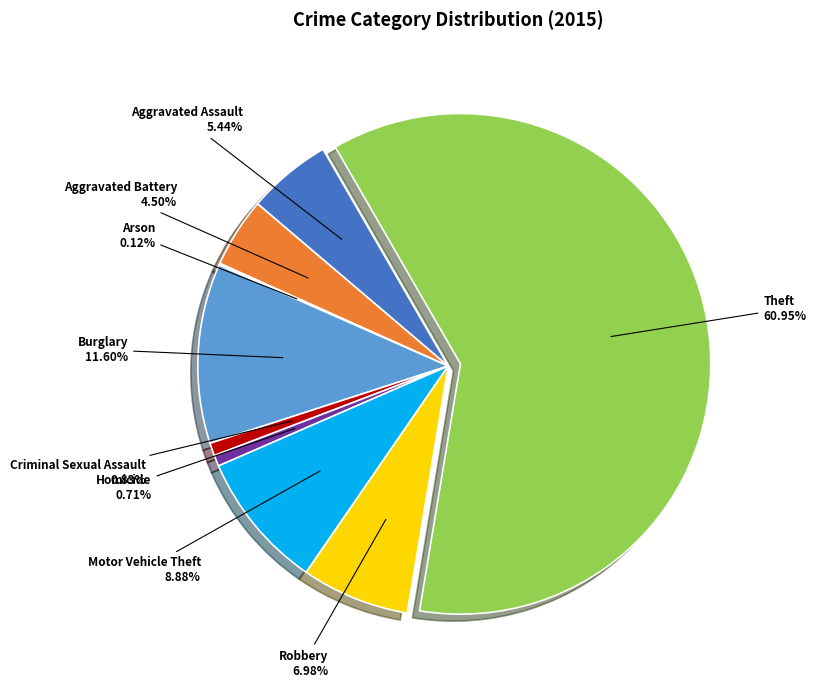

Is there a majority slice in this chart?

Yes